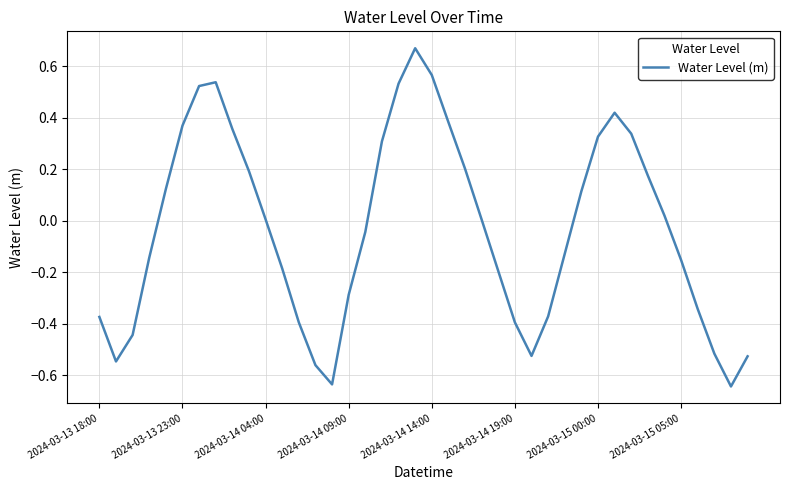

What is the difference between the maximum and minimum values?

1.3